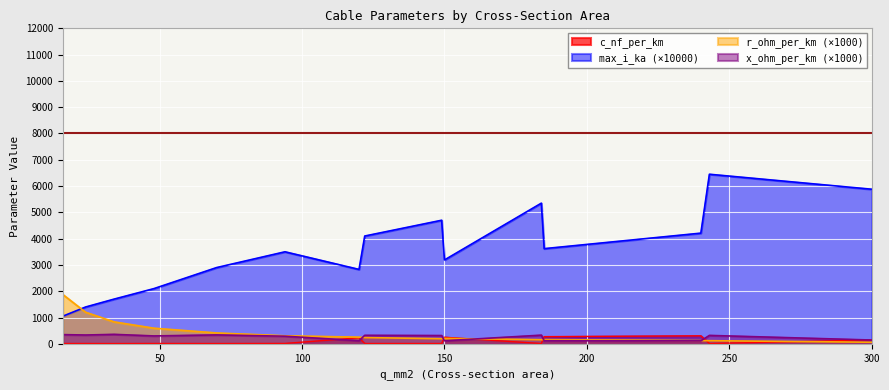

Is it true that max_i_ka equals 4743.7 at 94?

False